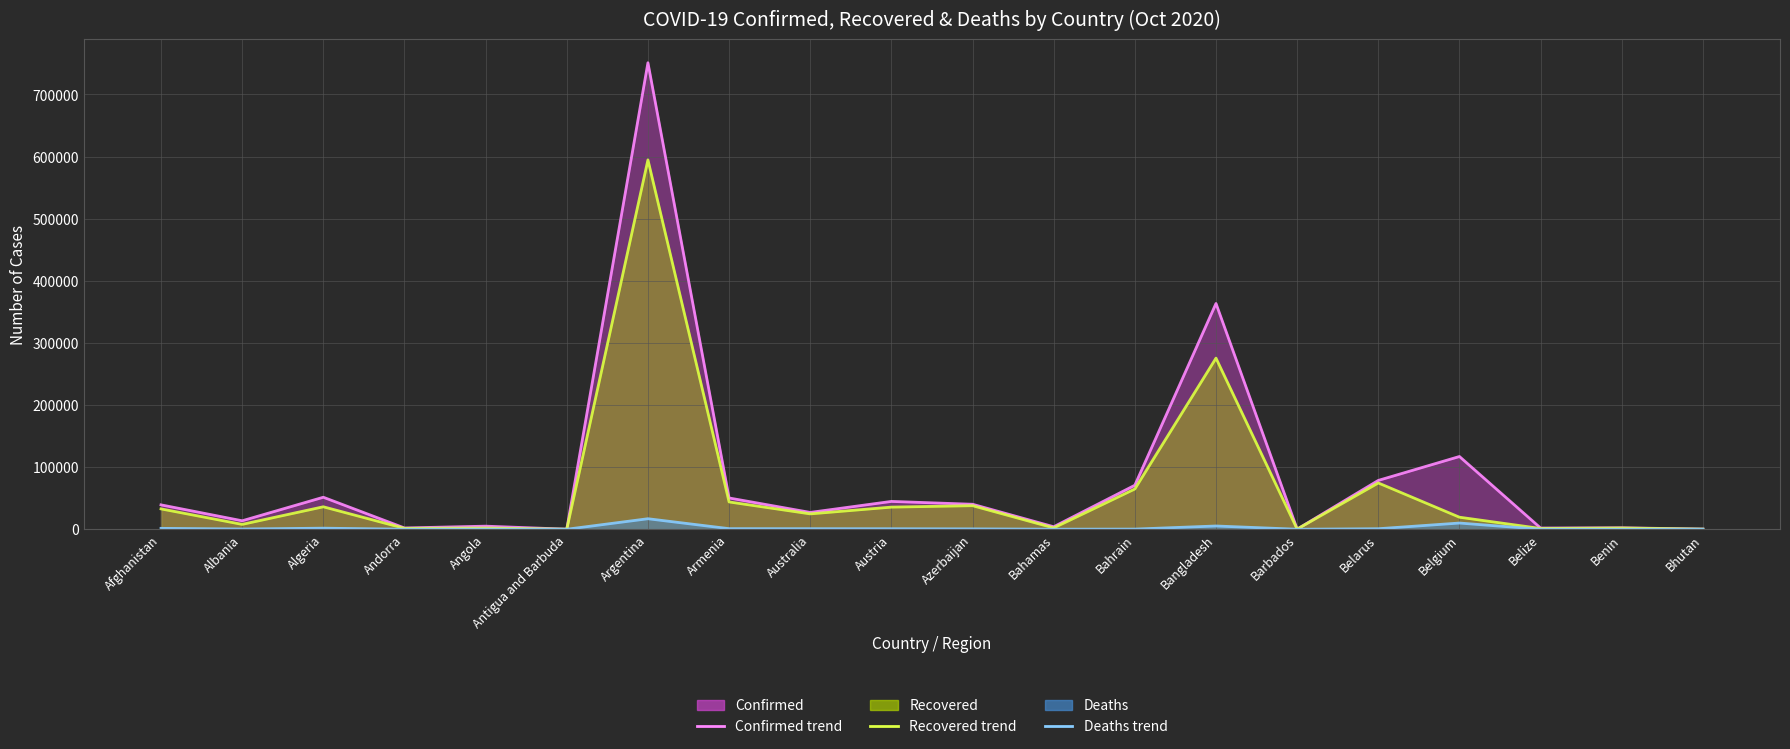

Is it true that Recovered trend equals 47 at Antigua and Barbuda?

False